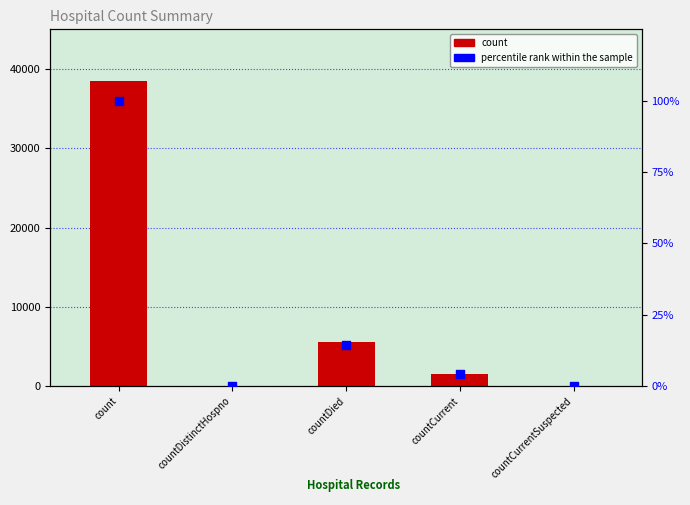

Is the value of count at countDied greater than the value of percentile rank within the sample at countCurrentSuspected?

Yes